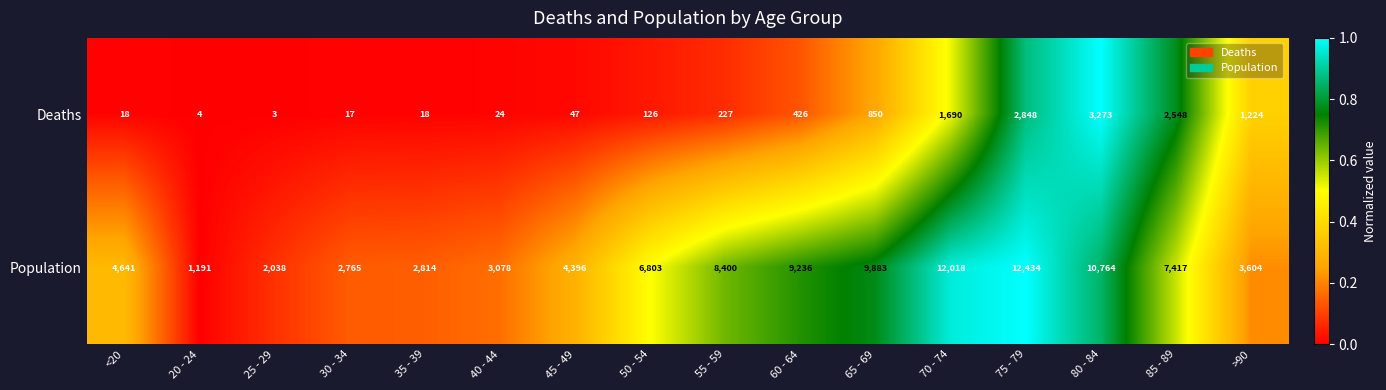

What is the difference between the maximum and minimum values in the Population series?

11243